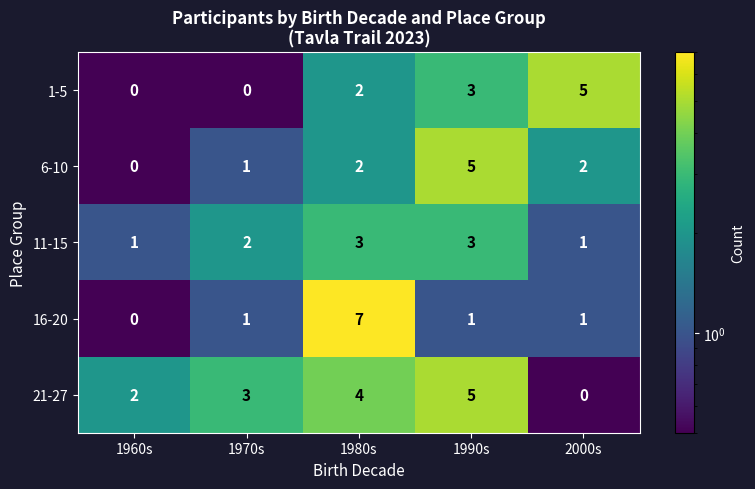

Which category has the highest value in the 1-5 series?

2000s